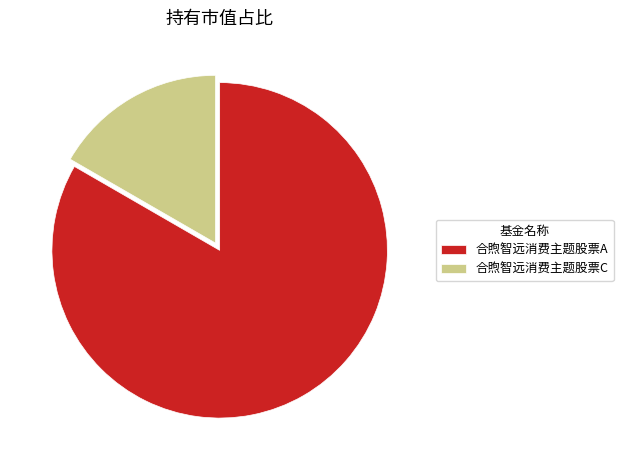

Which slice is the smallest?

合煦智远消费主题股票C